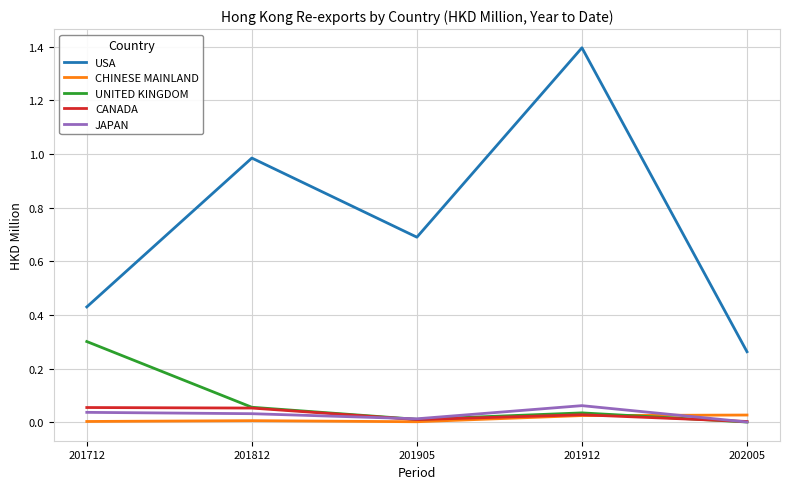

Is the value of CHINESE MAINLAND at 201712 greater than the value of JAPAN at 201712?

No